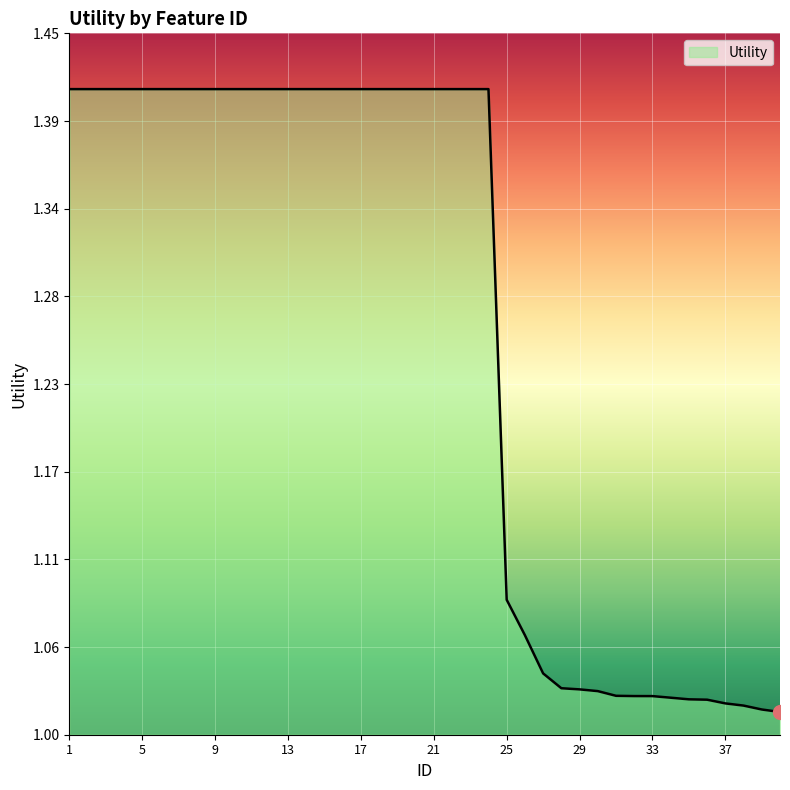

What is the maximum value shown in the chart?

1.4